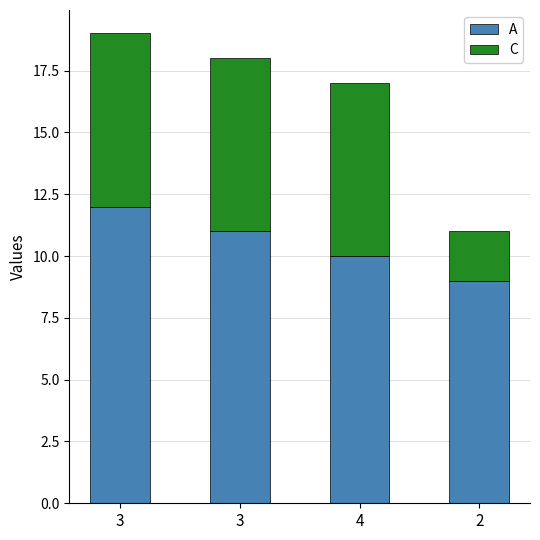

Between 3 and 3, which series saw the biggest shift?

A